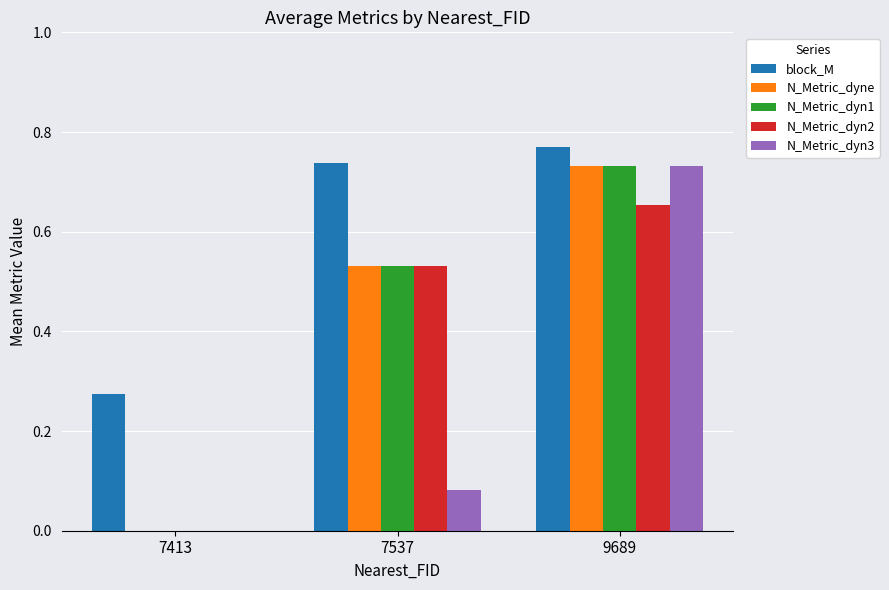

How many groups of bars are there?

3